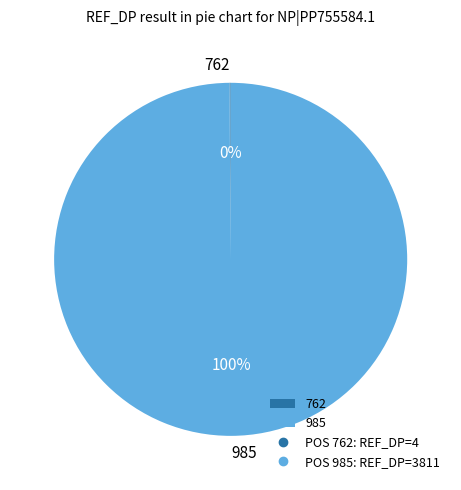

To the nearest percent, what percentage of the pie is 985?

100%